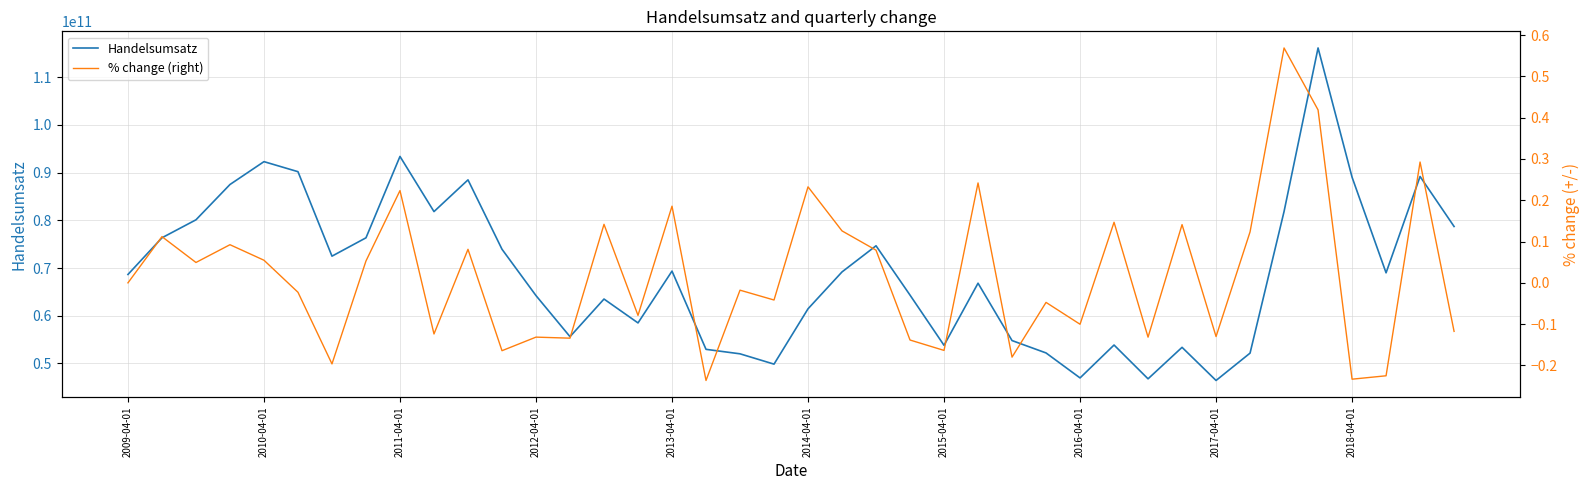

What is the difference between the second highest and minimum values in the % change (right) series?

0.7